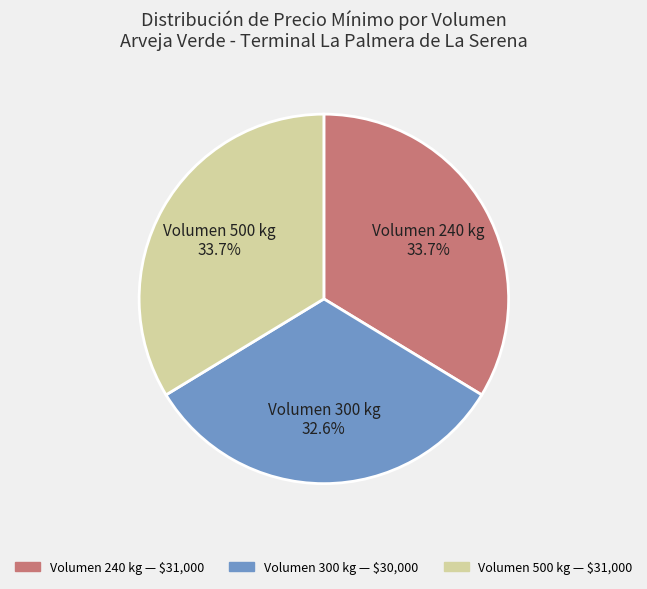

To the nearest percent, what is the difference between the largest and smallest slice percentages?

1%